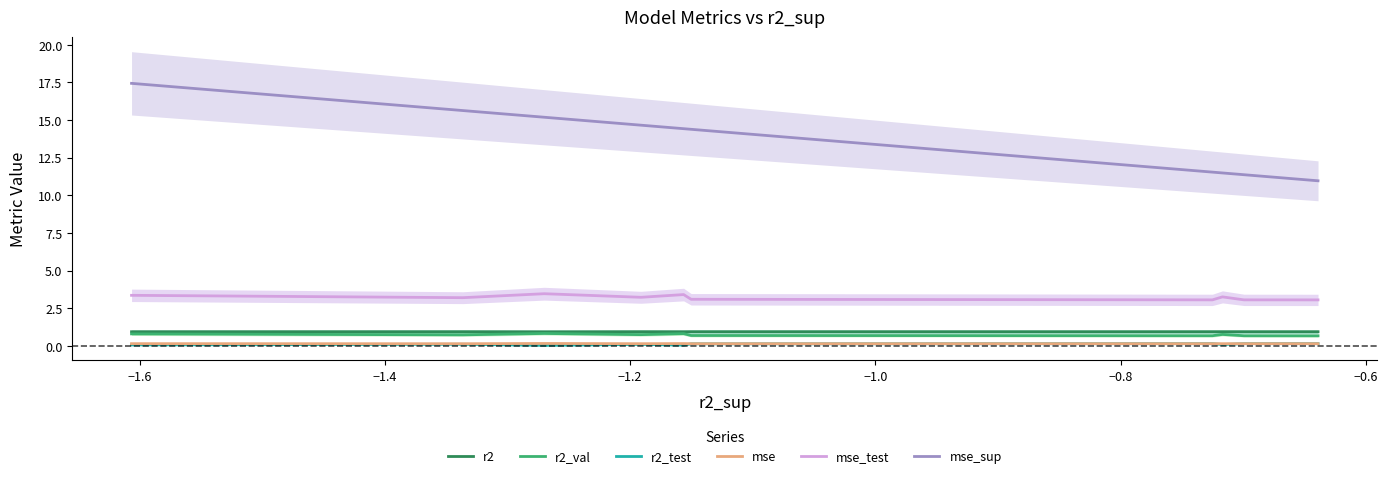

What is the highest value of the r2_val series?

0.8